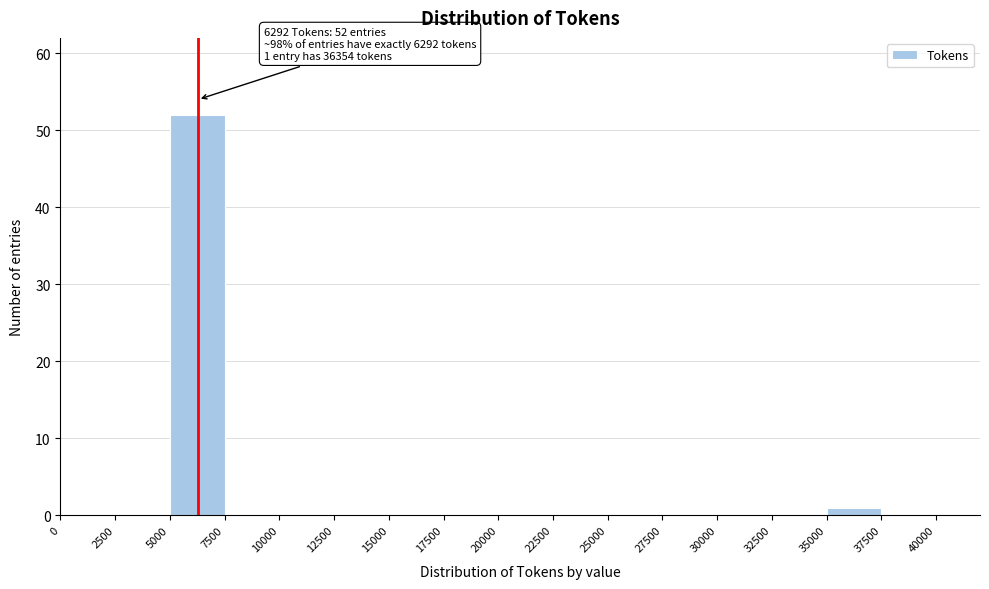

Over which range of the x-axis is the bar tallest?

5000 to 7500